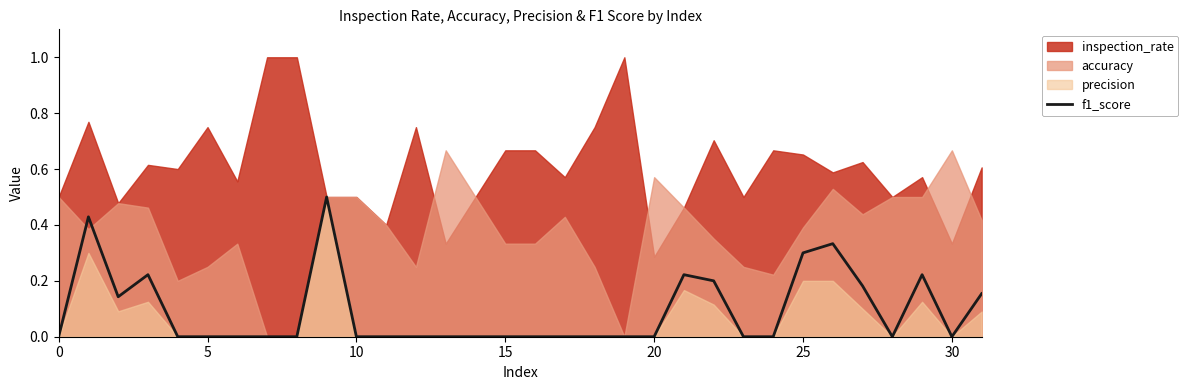

Is it true that f1_score equals 0.3 at 30?

False